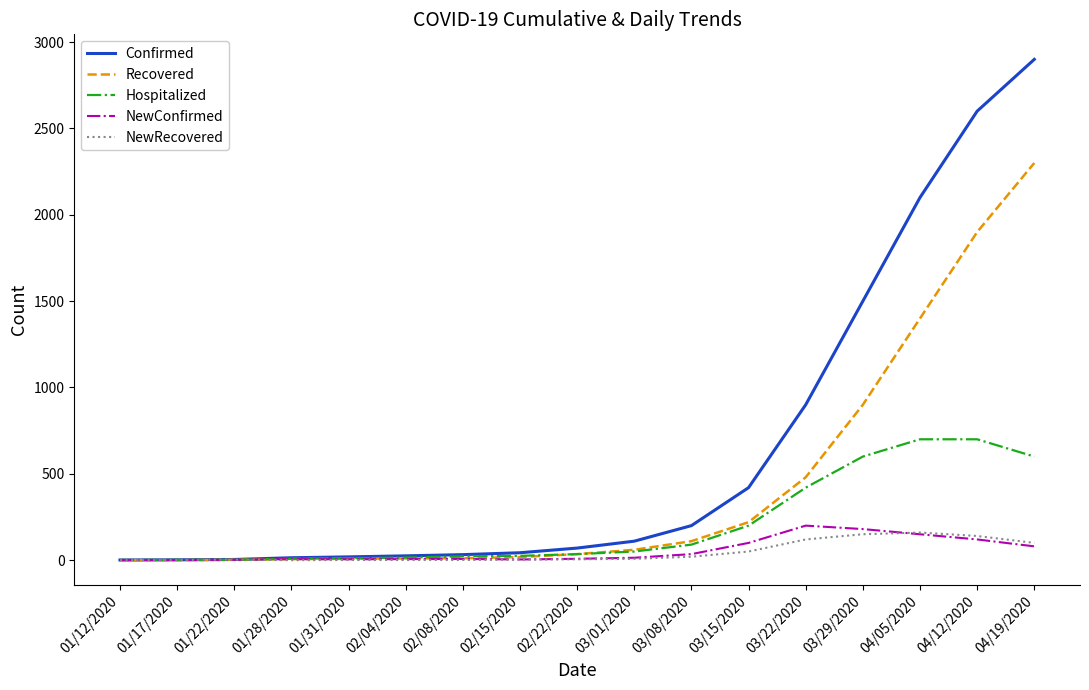

Which series changed the most between 02/22/2020 and 04/05/2020?

Confirmed